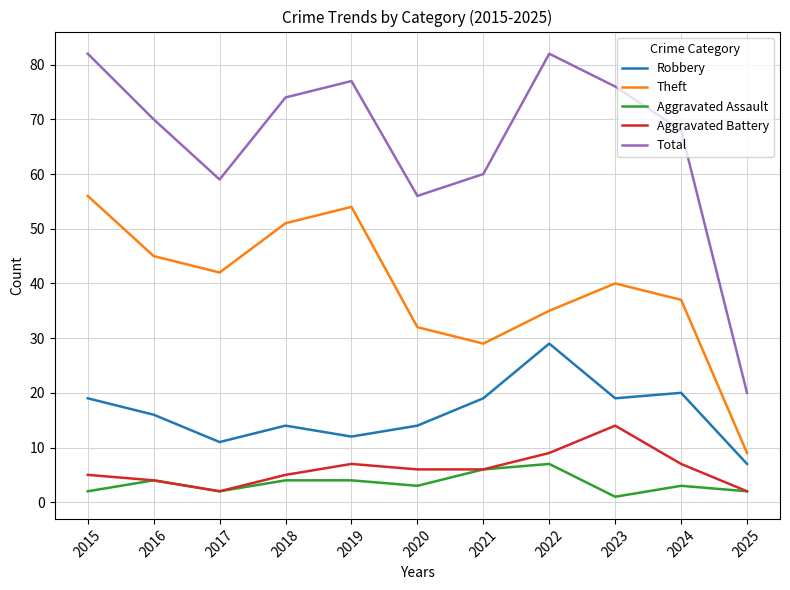

In Theft, how many points are higher than both neighbors (excluding endpoints)?

2